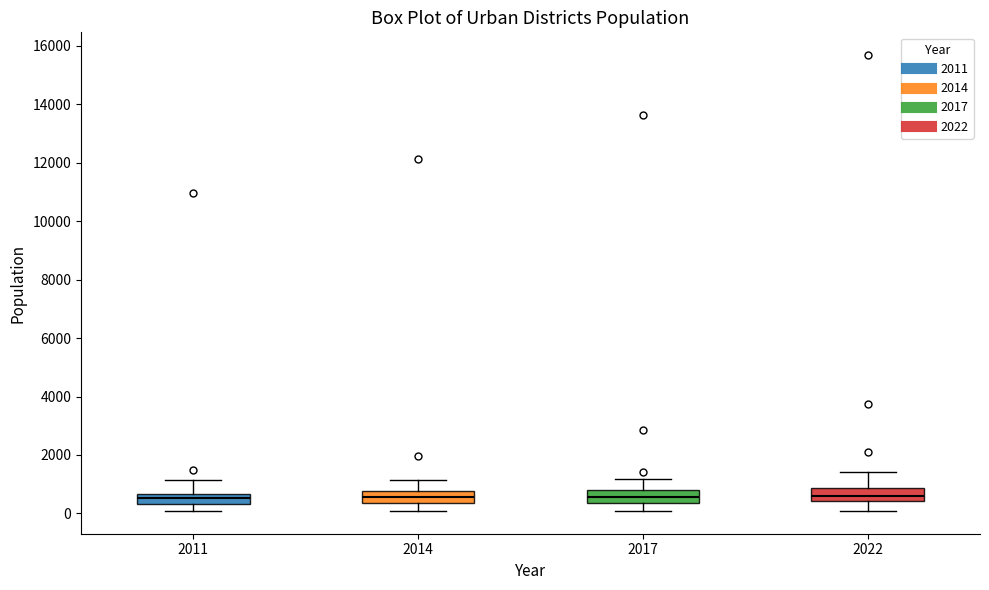

Reading left to right, read every box against the y-axis: the position of its median line, the range the box covers, and the ends of its whiskers. The values are not printed on the chart, so give them approximately, as read against the axis.

2011: median 600 (inside the box), box 400 to 600, whiskers 0 to 1200
2014: median 600, box 400 to 800, whiskers 0 to 1200
2017: median 600, box 400 to 800, whiskers 0 to 1200
2022: median 600, box 400 to 800, whiskers 0 to 1400